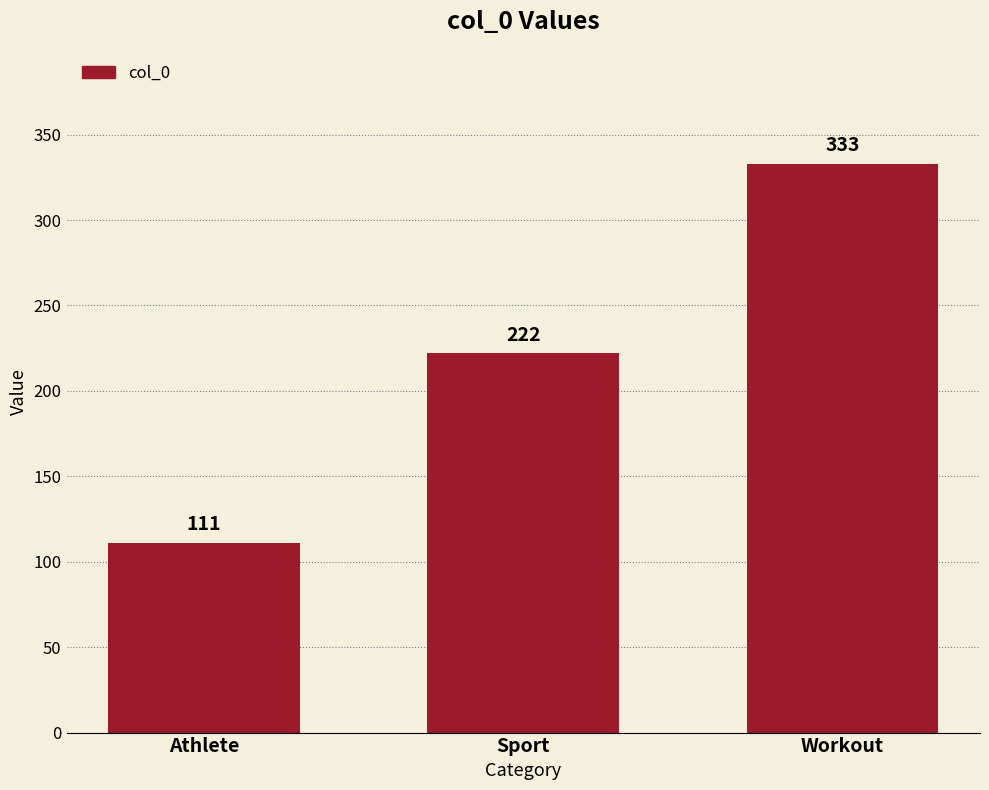

How many data points are less than 222?

1